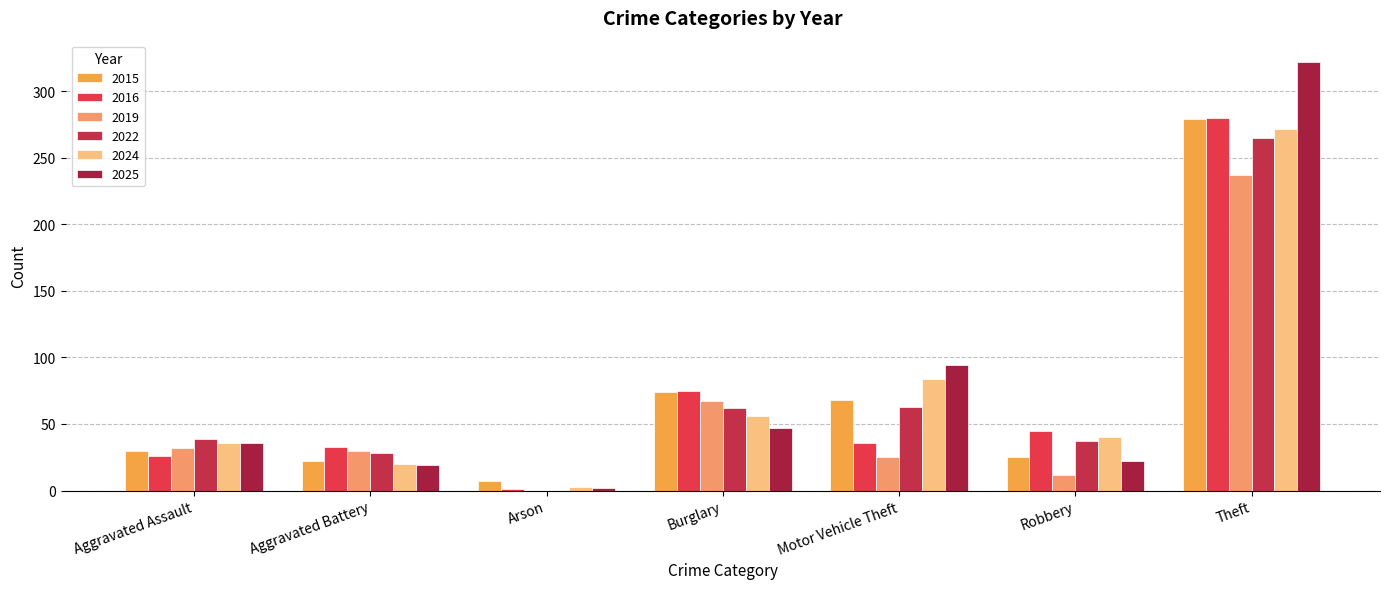

What is the total value across all series at Burglary?

381